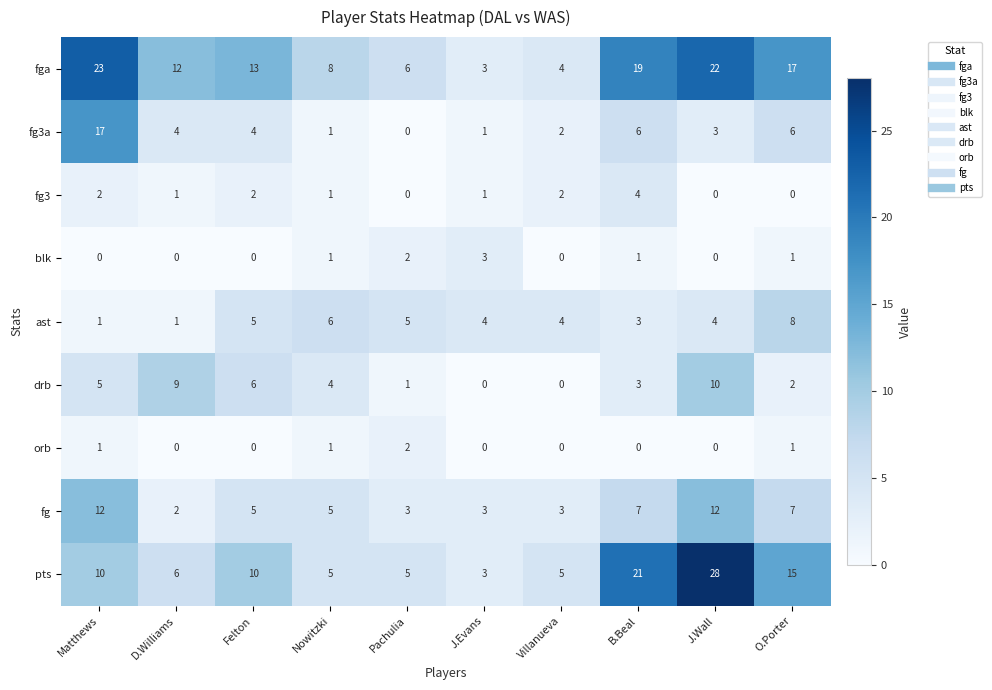

The value of ast at B.Beal is 1. True or false?

False